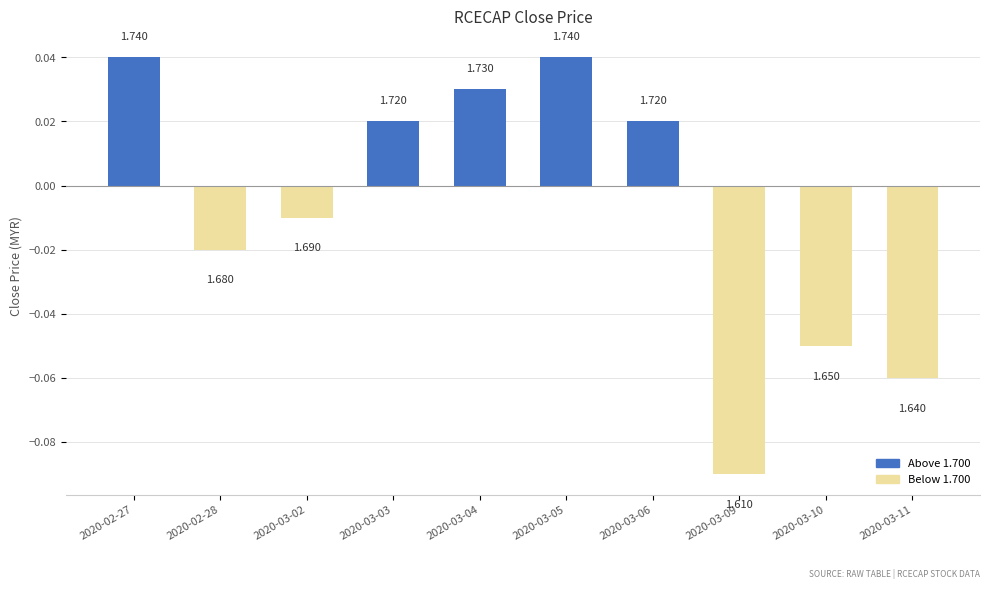

What is the minimum value shown in the chart?

-0.1